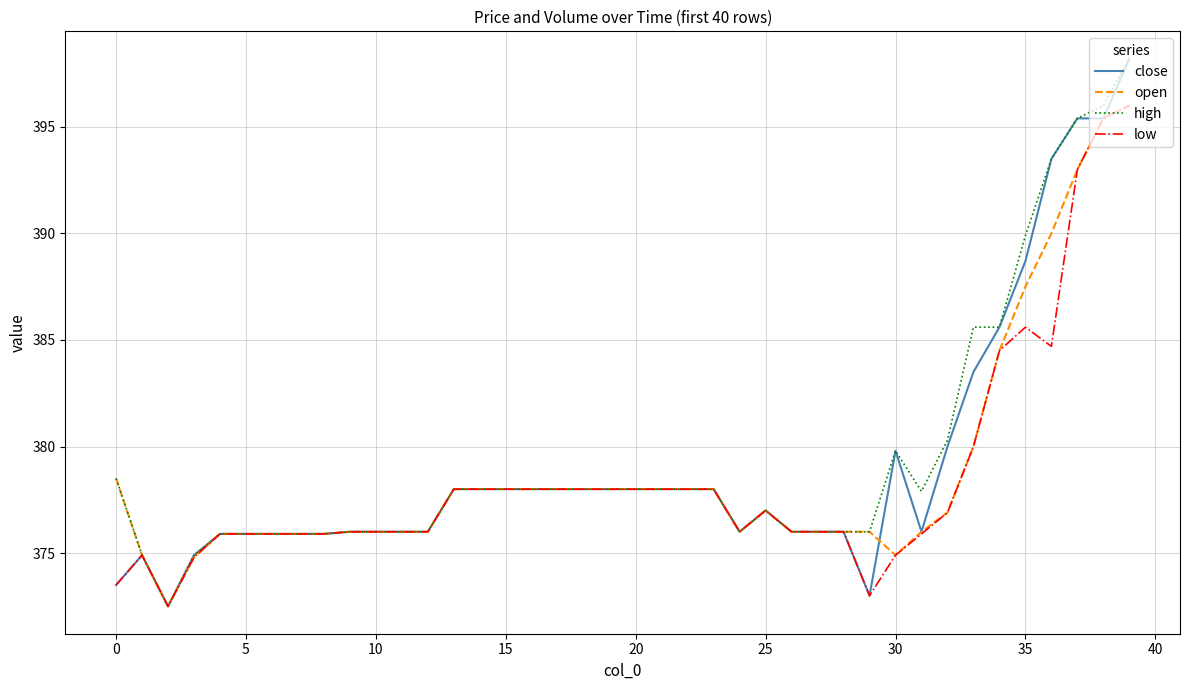

What is the maximum value for open?

396.0